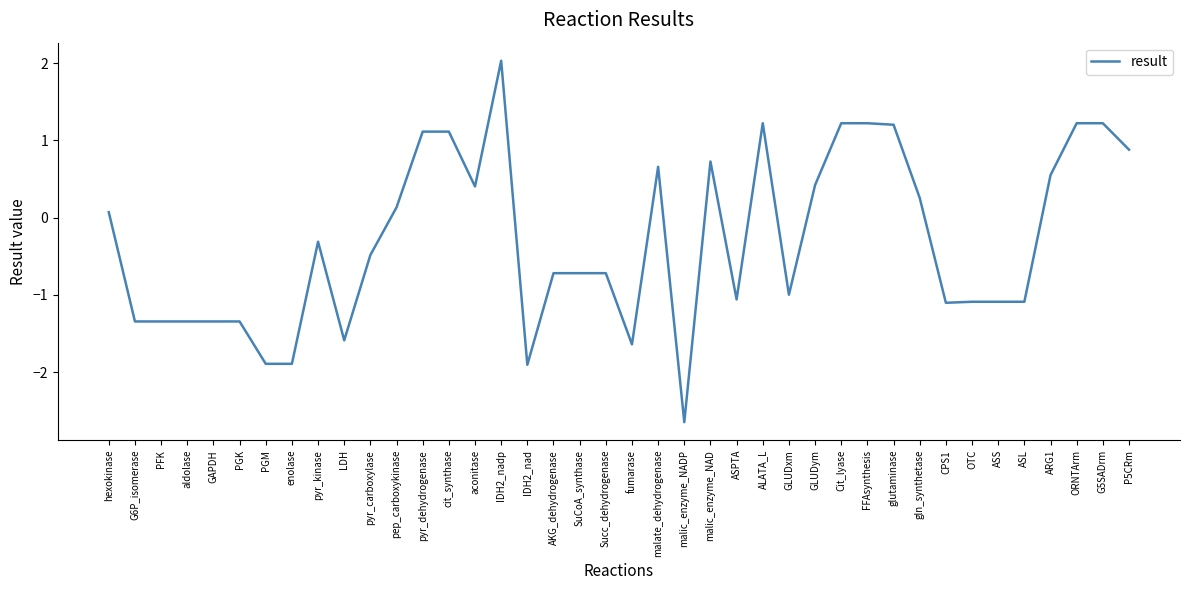

What position from the left is PFK?

3